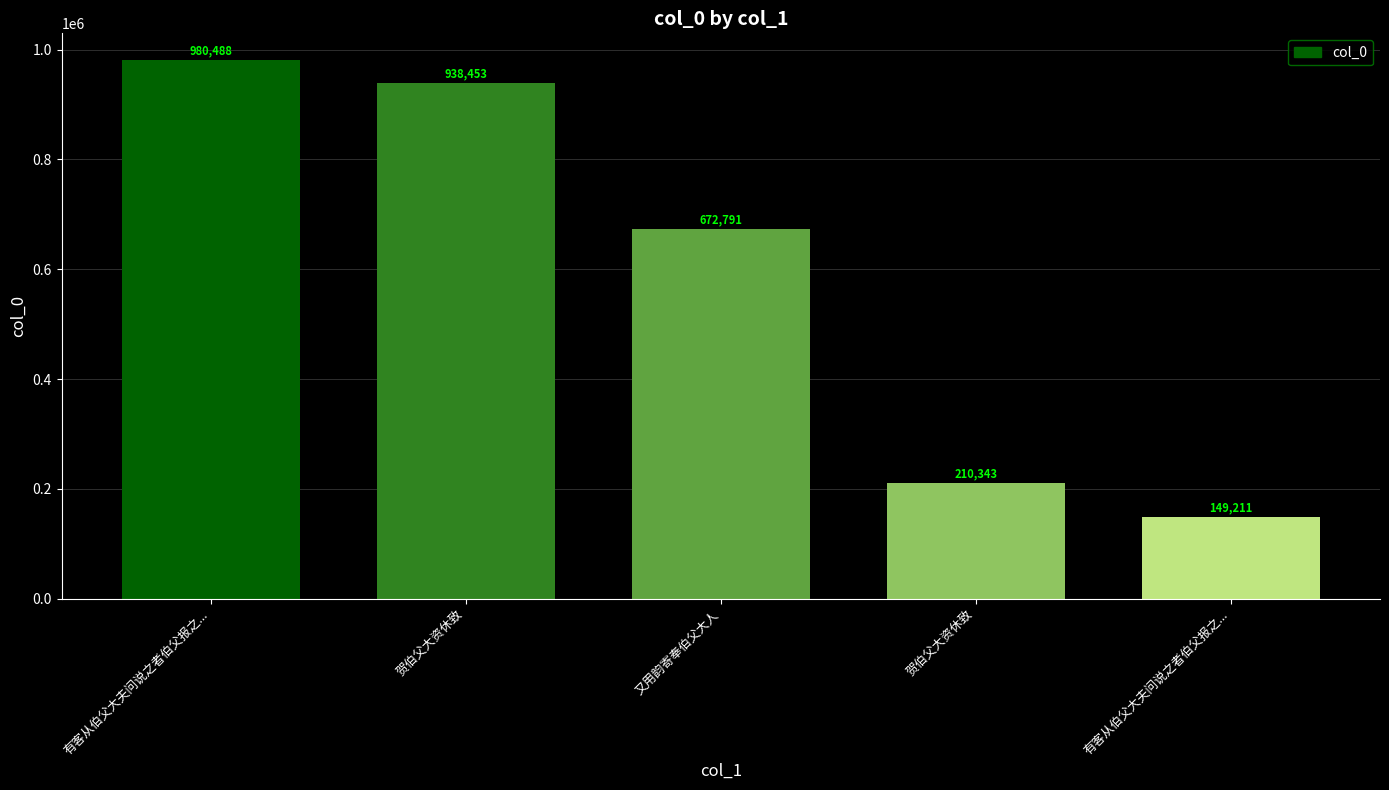

What is the sum of all values?

2951286